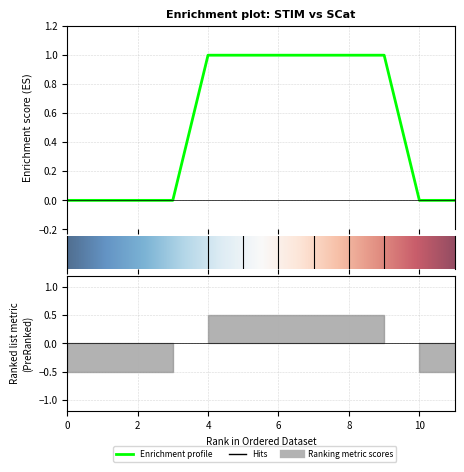

What is the sum of all values?

6